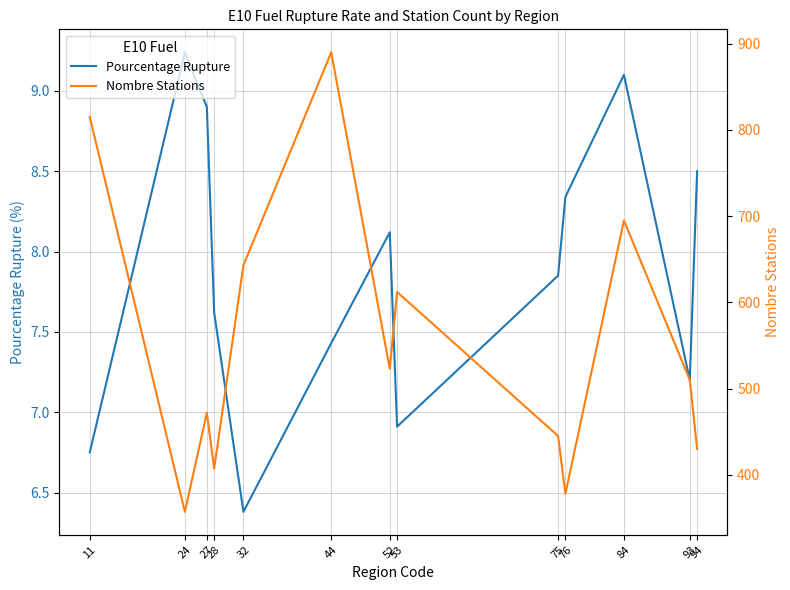

Reading left to right, list all the values displayed in this chart.

Pourcentage Rupture: 11=6.8	24=9.2	27=8.9	28=7.6	32=6.4	44=7.4	52=8.1	53=6.9	75=7.8	76=8.3	84=9.1	93=7.2	94=8.5
Nombre Stations: 11=815.0	24=357.0	27=472.0	28=407.0	32=643.0	44=890.0	52=523.0	53=612.0	75=445.0	76=378.0	84=695.0	93=510.0	94=430.0